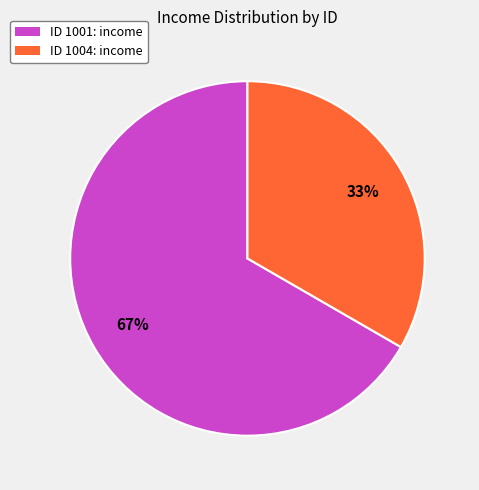

Is the sum of ID 1001: income and ID 1004: income greater than half?

Yes